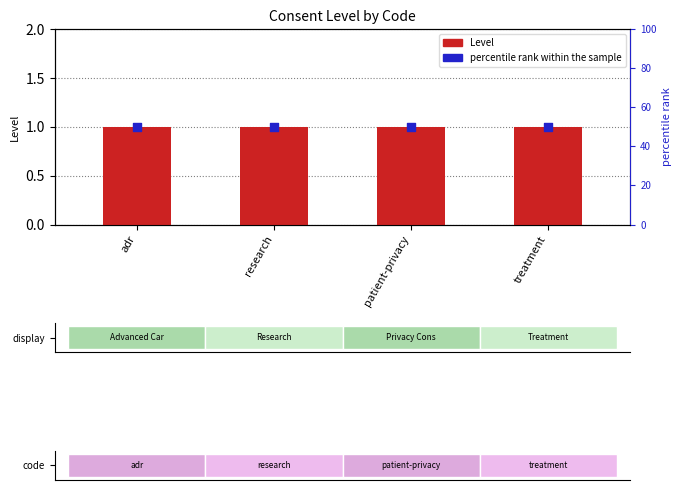

Which series reaches the maximum Y coordinate?

percentile rank within the sample